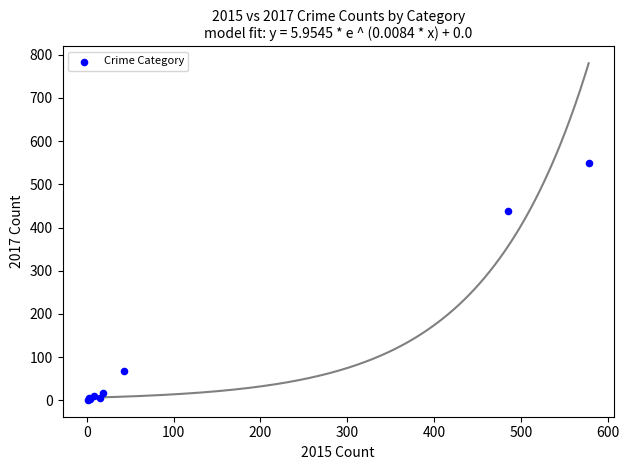

What Y value in the scatter plot is closest to 275?

439